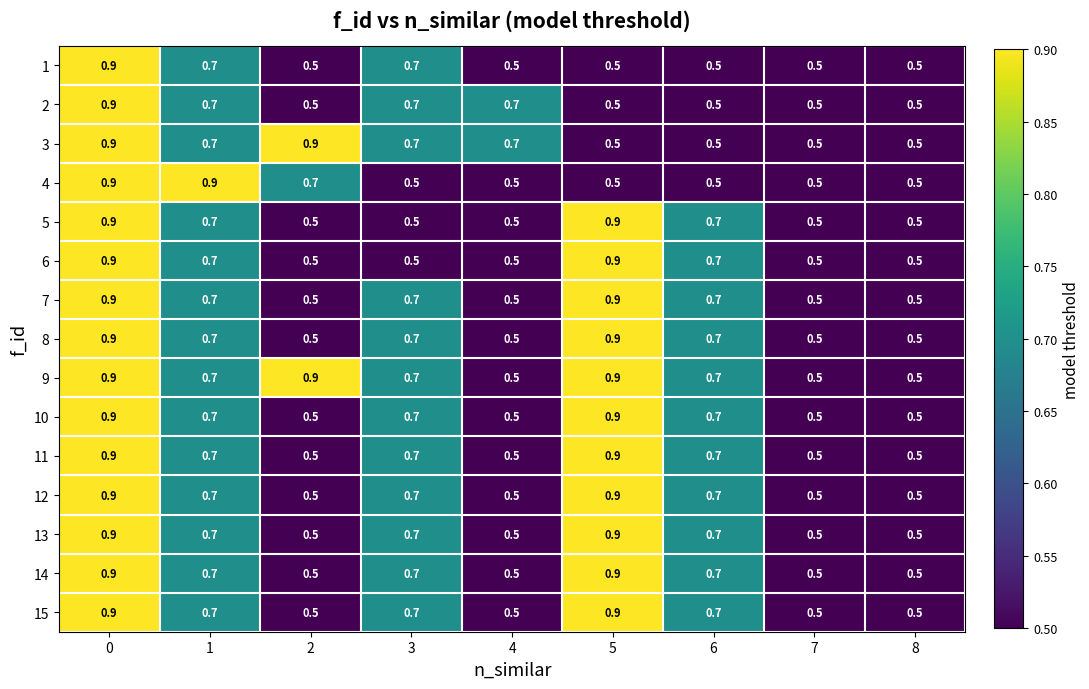

What is the difference between the second highest and minimum values in the 4 series?

0.4